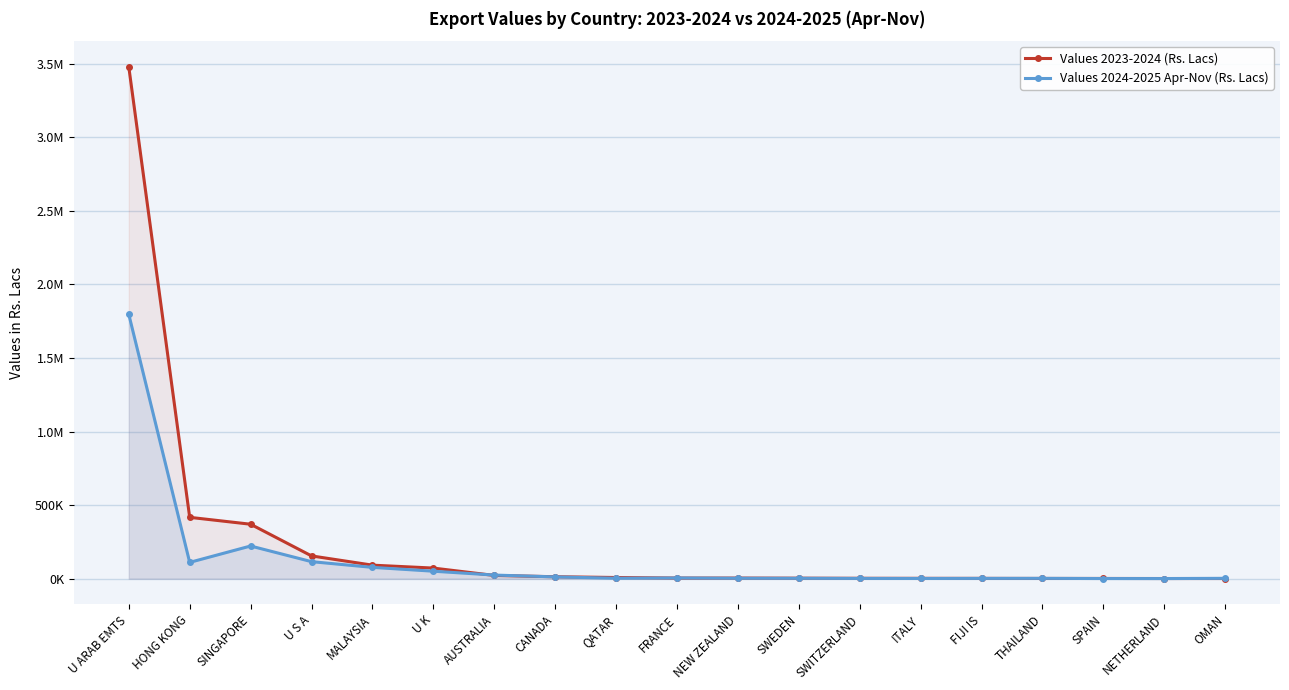

True or false: Values 2024-2025 Apr-Nov (Rs. Lacs) and Values 2023-2024 (Rs. Lacs) cross at least once.

True